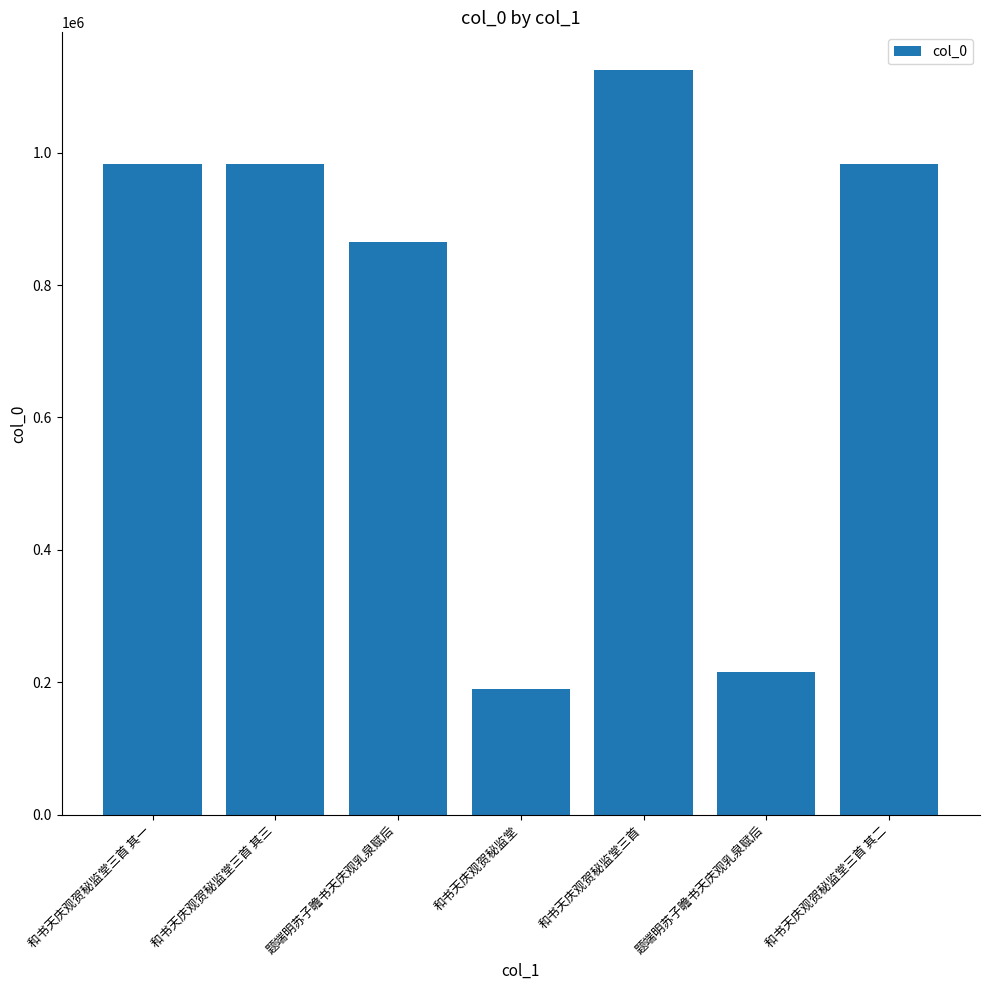

Read the value at 题端明苏子瞻书天庆观乳泉赋后, to the nearest 10.

214950